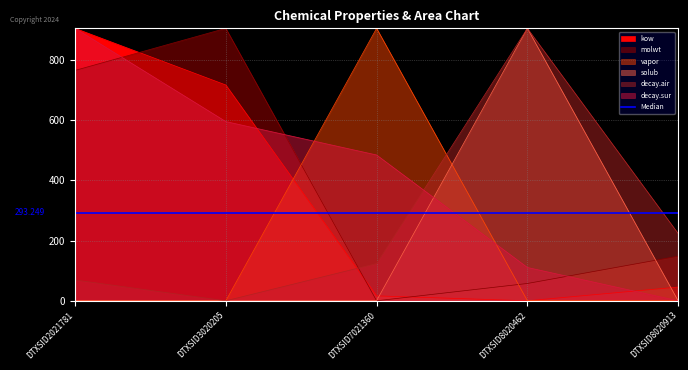

Which has a higher value, DTXSID8020462 or DTXSID2021781?

DTXSID2021781